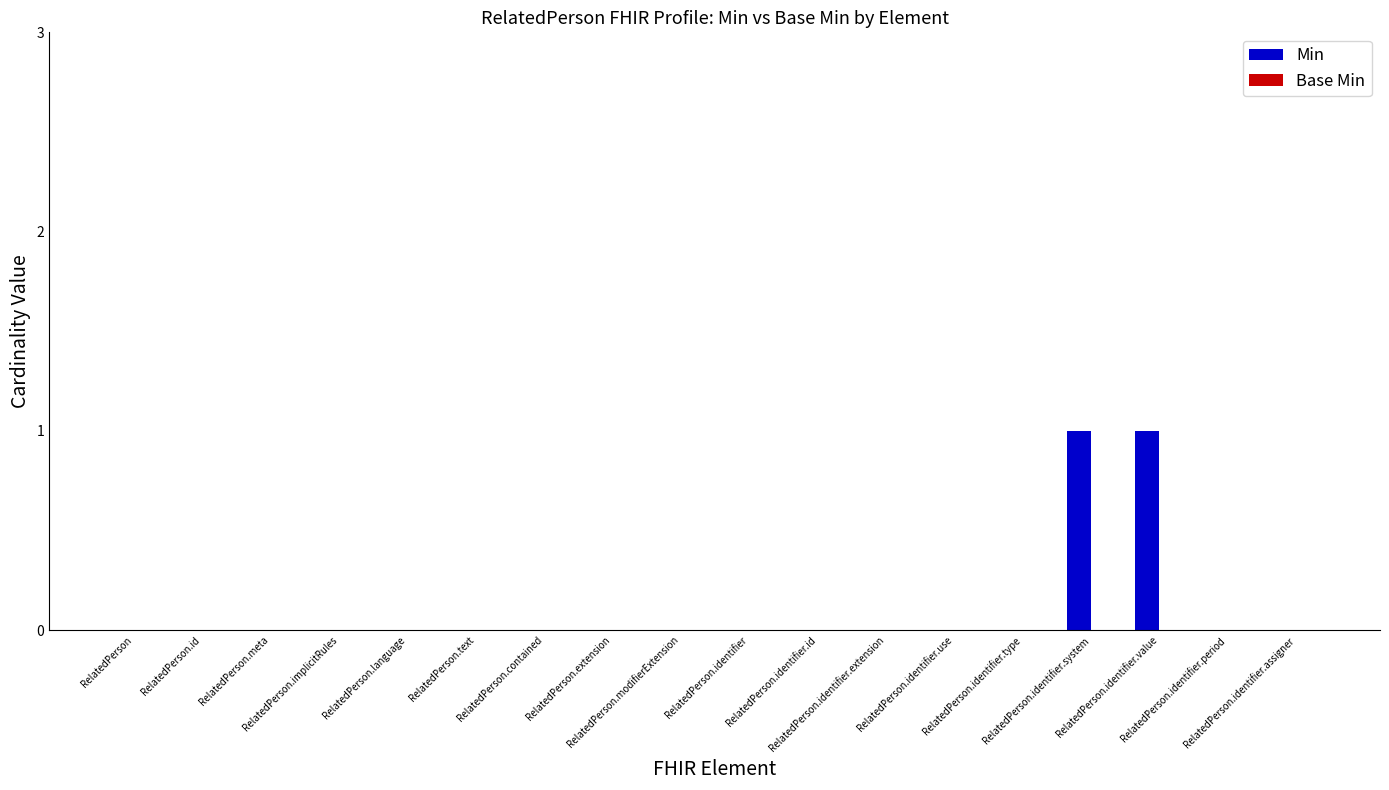

How many distinct data groups are displayed?

1